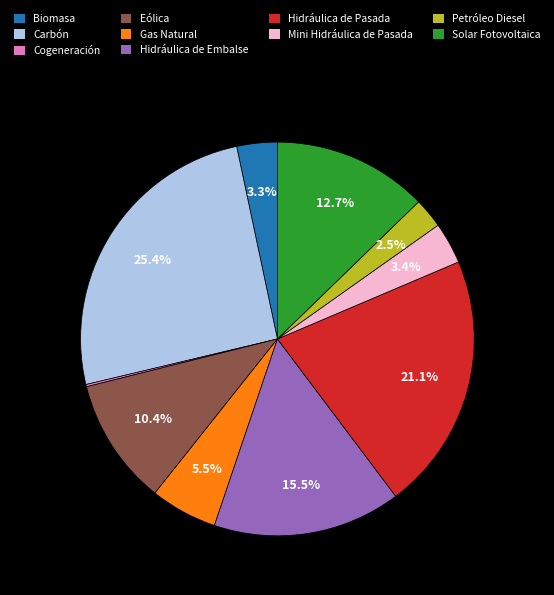

Which category has the biggest portion of the pie?

Carbón